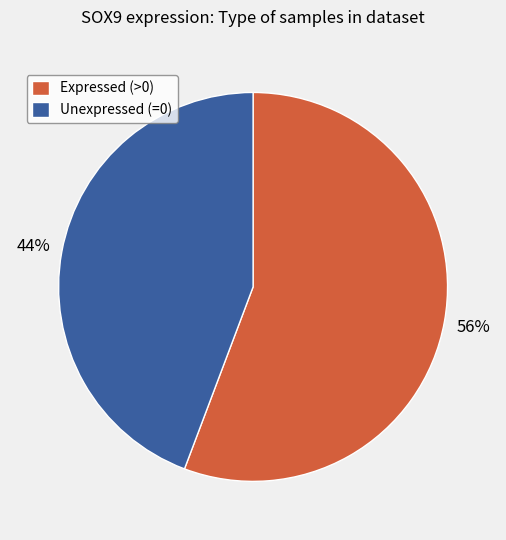

Which slice is the smallest?

Unexpressed (=0)